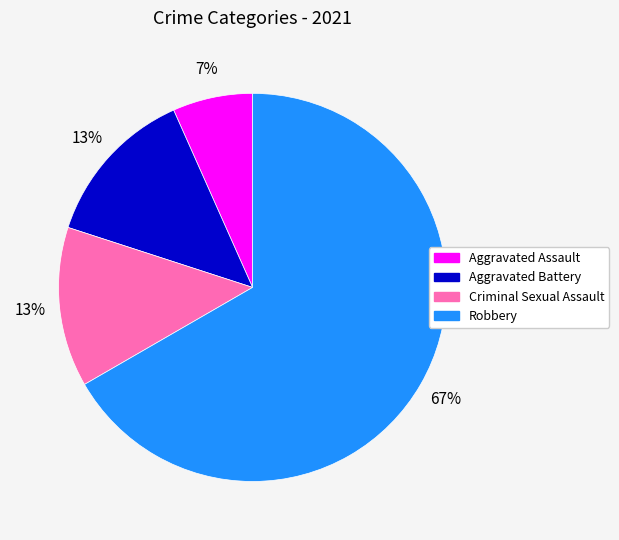

Is it true that Robbery is 56% of the pie?

False